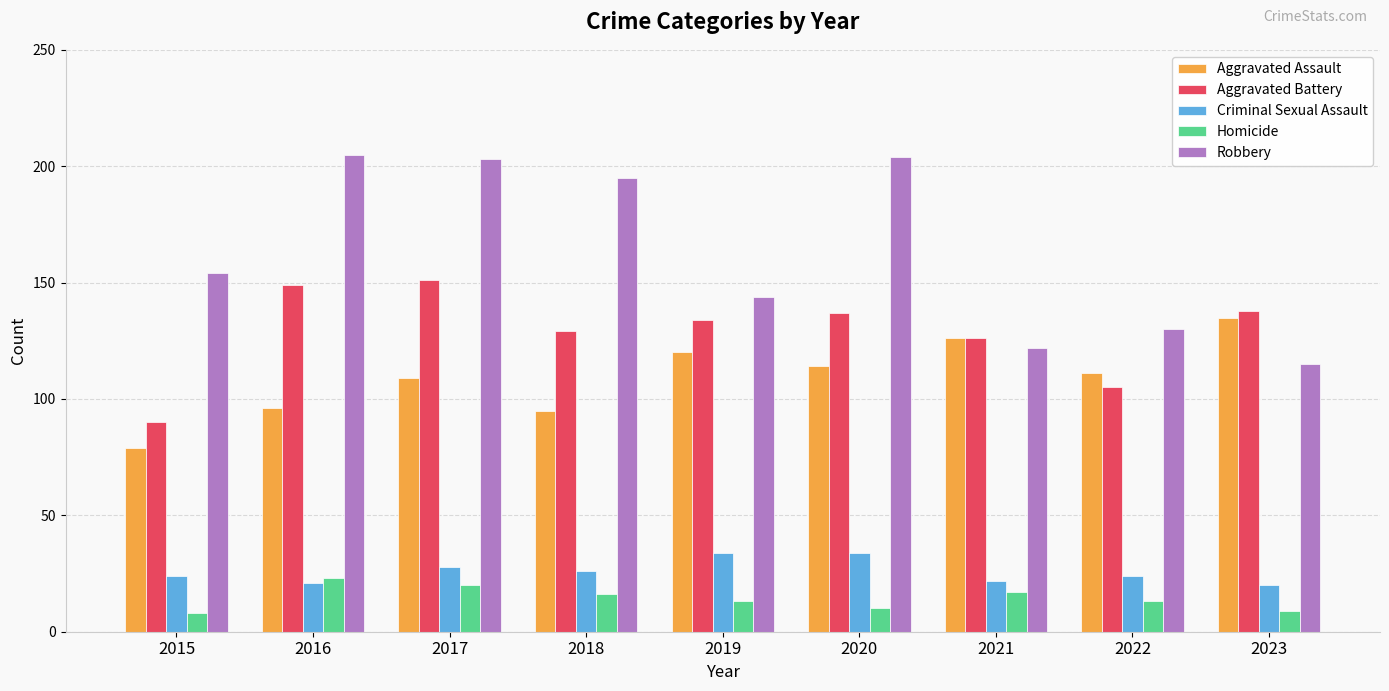

What is the sum of the Aggravated Assault values at 2023 and 2020?

249